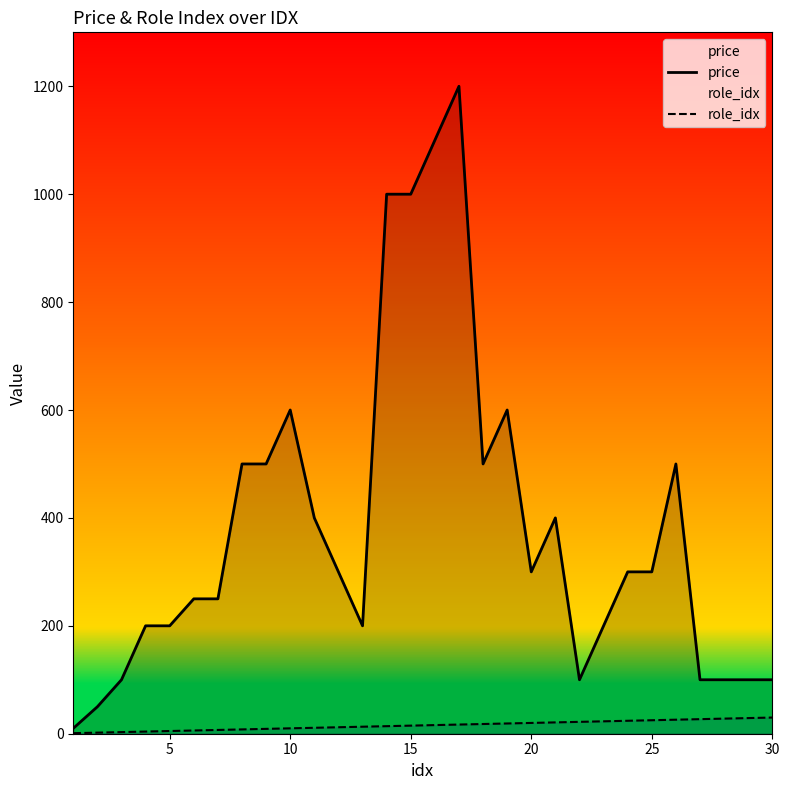

What is the maximum value shown in the chart?

1200